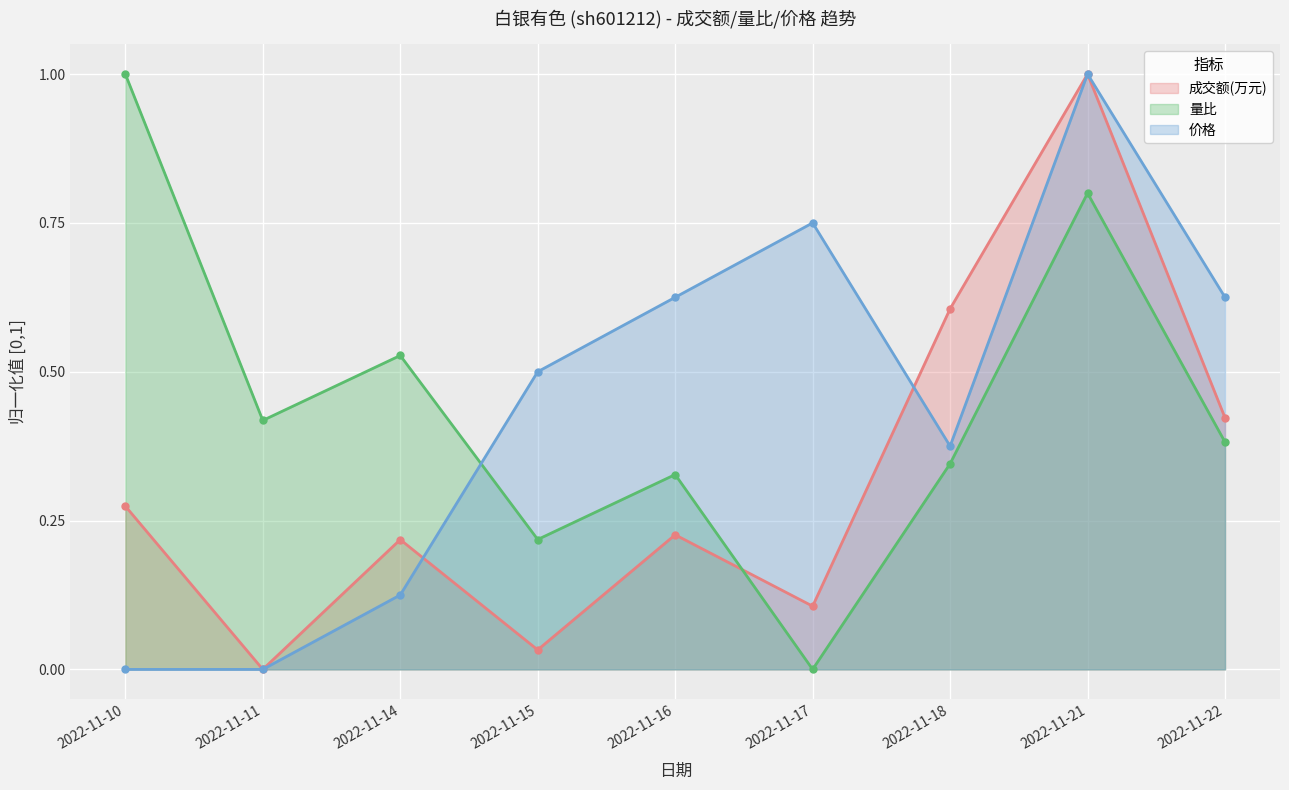

What is the spread (max minus min) of values at 2022-11-15?

0.5